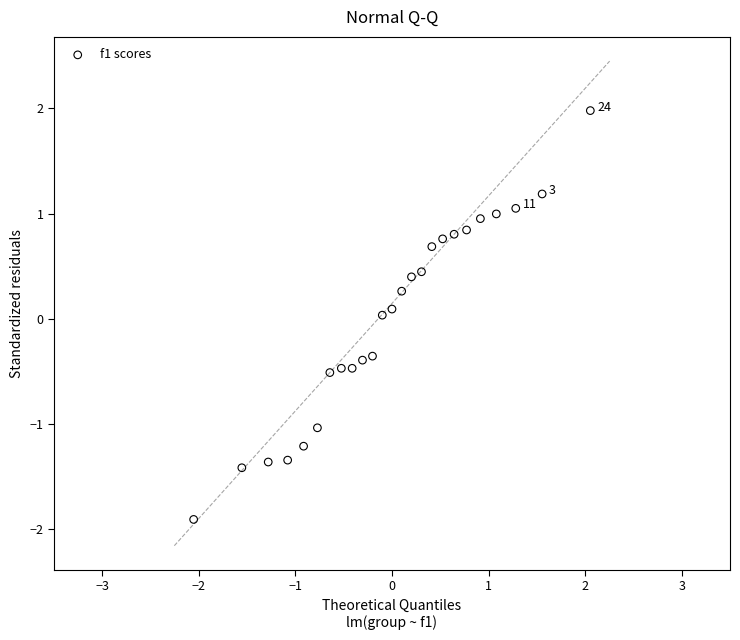

What is the range of X values (max minus min)?

4.1